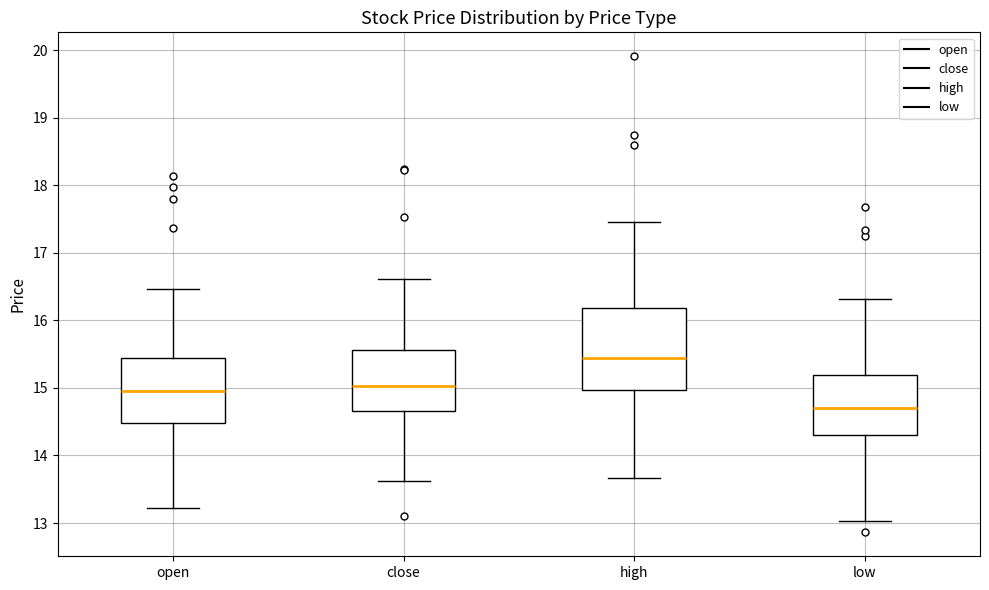

Reading left to right, transcribe this box plot: for each box, give where its median line is, the range the box spans, and where its two whiskers end, as read against the y-axis. The values are not printed on the chart, so give them approximately, as read against the axis.

open: median 15.0, box 14.5 to 15.4, whiskers 13.2 to 16.5
close: median 15.0, box 14.7 to 15.6, whiskers 13.6 to 16.6
high: median 15.4, box 15.0 to 16.2, whiskers 13.7 to 17.5
low: median 14.7, box 14.3 to 15.2, whiskers 13.0 to 16.3